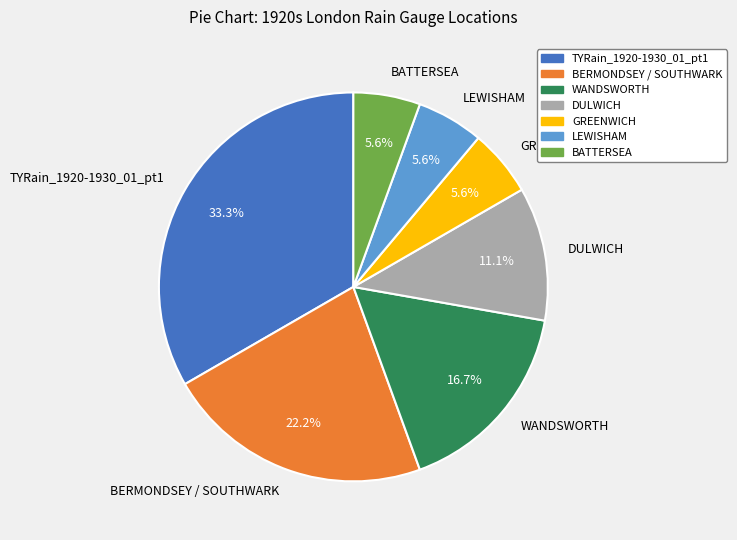

What is the largest slice in the pie chart?

TYRain_1920-1930_01_pt1